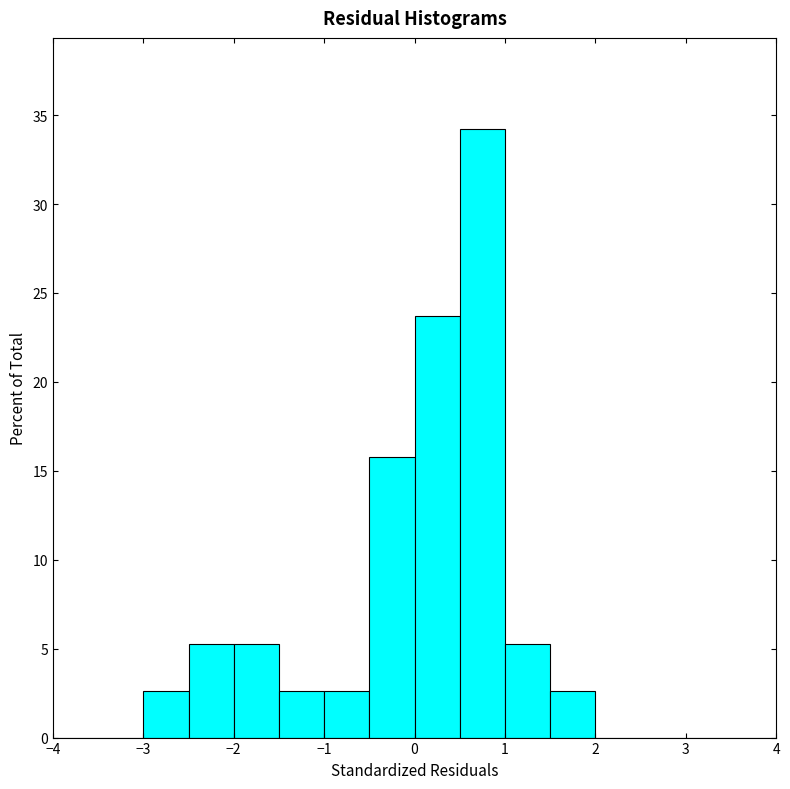

Reading left to right, transcribe this chart: for each bar, give the range it covers on the x-axis and its height. The values are not printed on the chart, so give them approximately, as read against the axis.

-4.0 to -3.5: 0
-3.5 to -3.0: 0
-3.0 to -2.5: 2.5
-2.5 to -2.0: 5.5
-2.0 to -1.5: 5.5
-1.5 to -1.0: 2.5
-1.0 to -0.5: 2.5
-0.5 to 0.0: 16.0
0.0 to 0.5: 23.5
0.5 to 1.0: 34.0
1.0 to 1.5: 5.5
1.5 to 2.0: 2.5
2.0 to 2.5: 0
2.5 to 3.0: 0
3.0 to 3.5: 0
3.5 to 4.0: 0